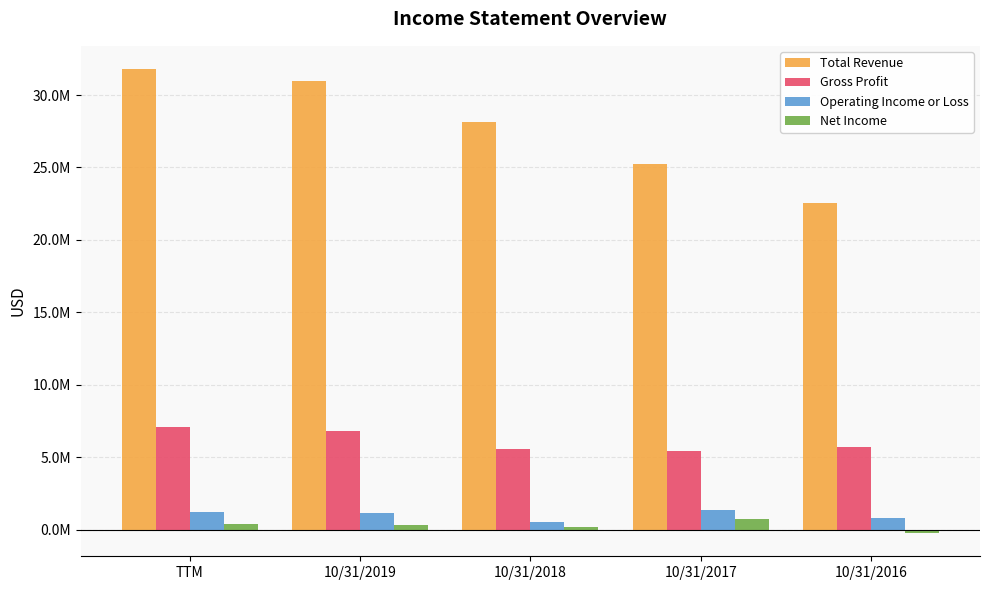

What is the difference between the highest and lowest values at TTM?

31387200